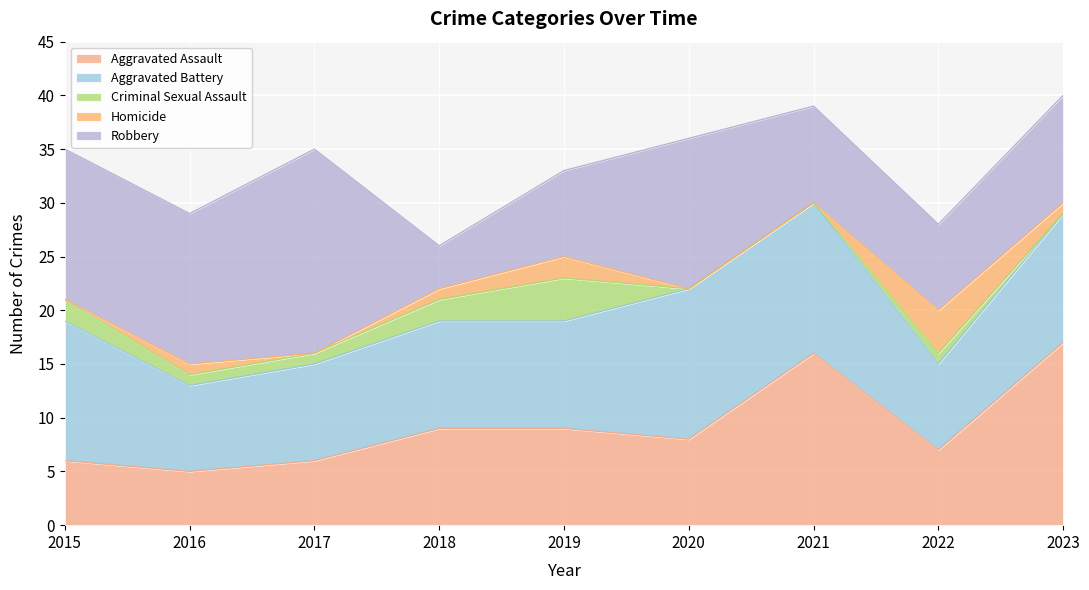

What is the difference between the maximum and second lowest values in the Criminal Sexual Assault series?

4